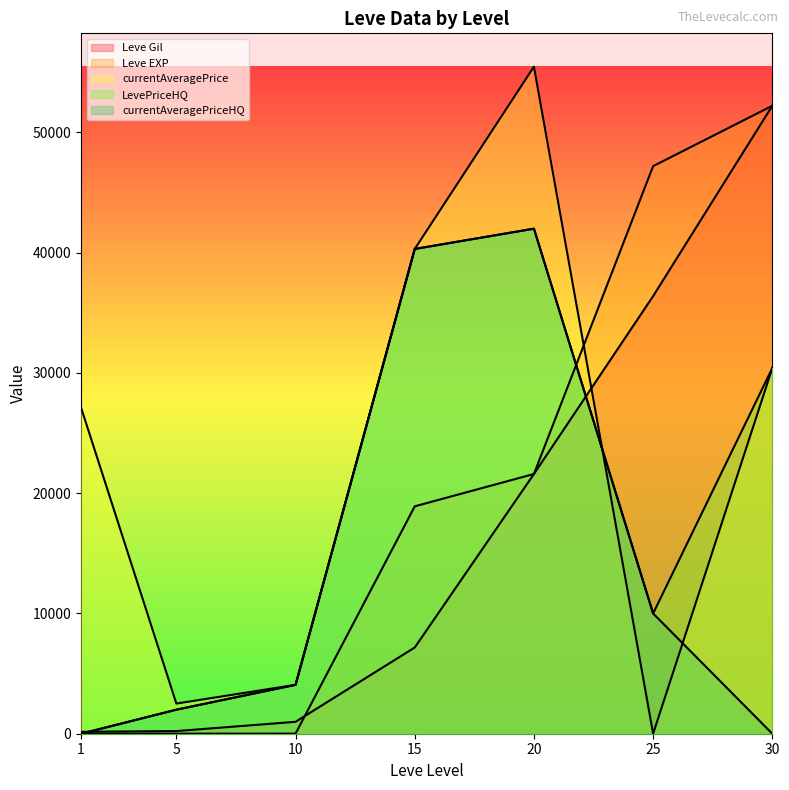

What is the value of the Leve EXP point at the 4th from the left?

18910